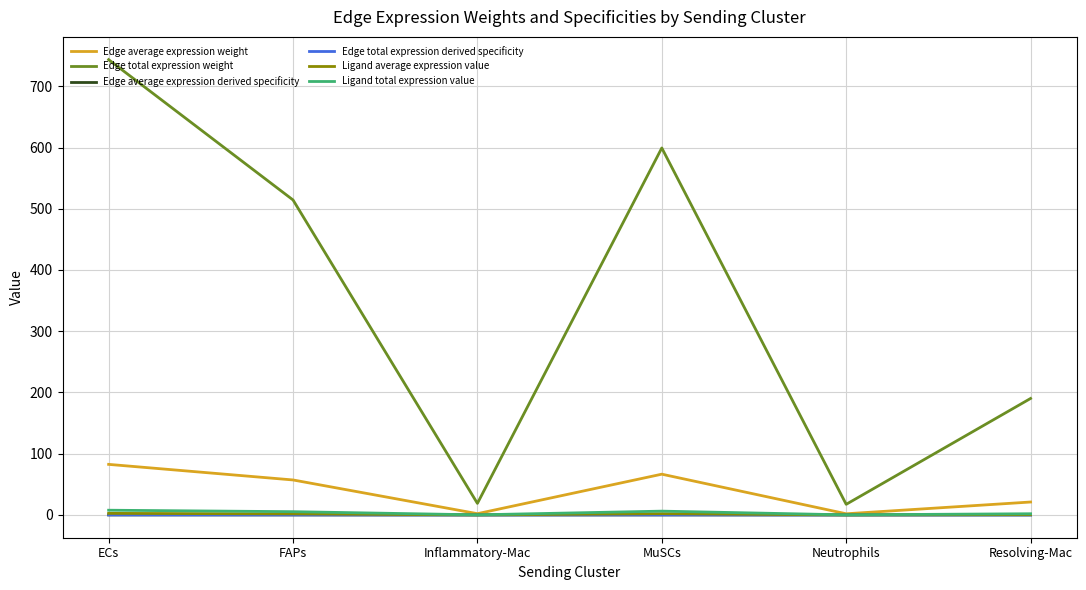

What is the total value across all series at MuSCs?

674.3